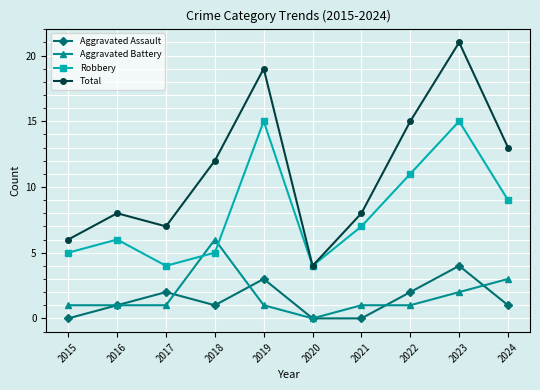

List the series in order of their peak value, lowest first.

Aggravated Assault, Aggravated Battery, Robbery, Total